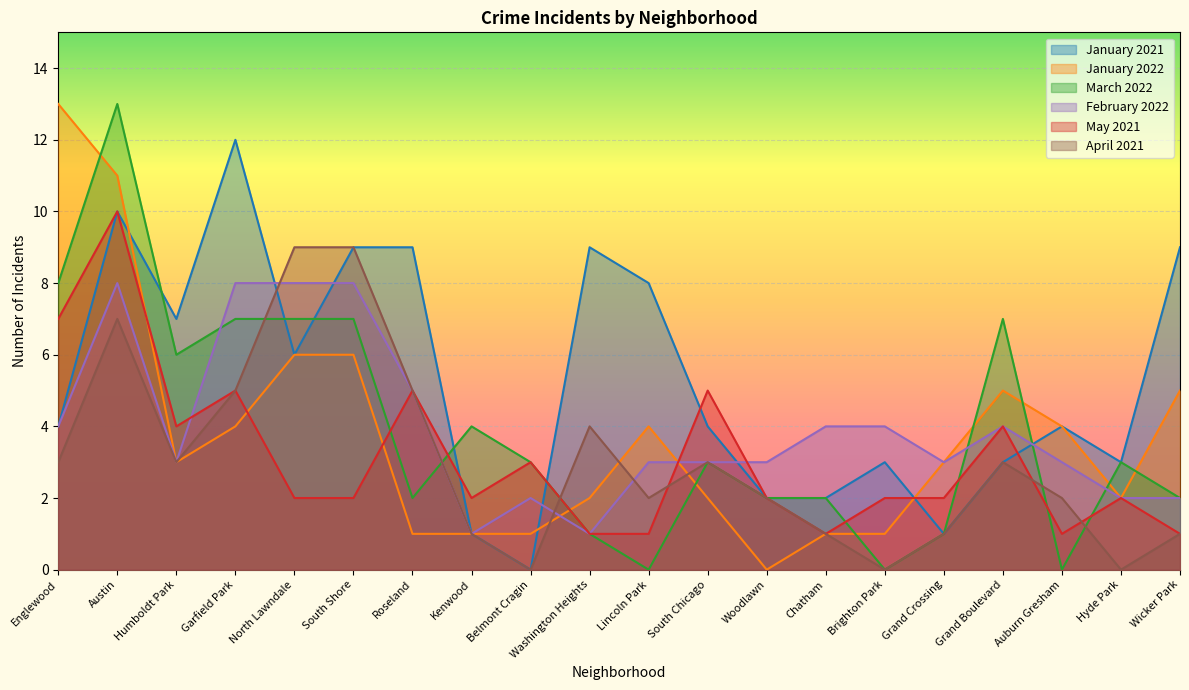

What is the total value across all series at Washington Heights?

18